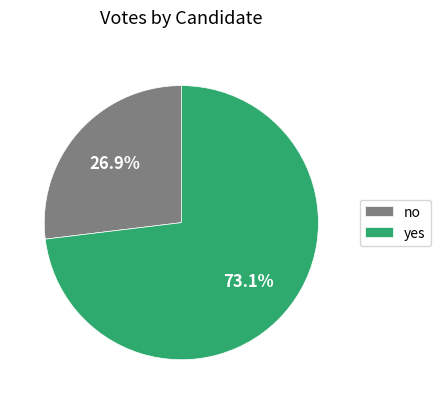

Which slice is the smallest?

no